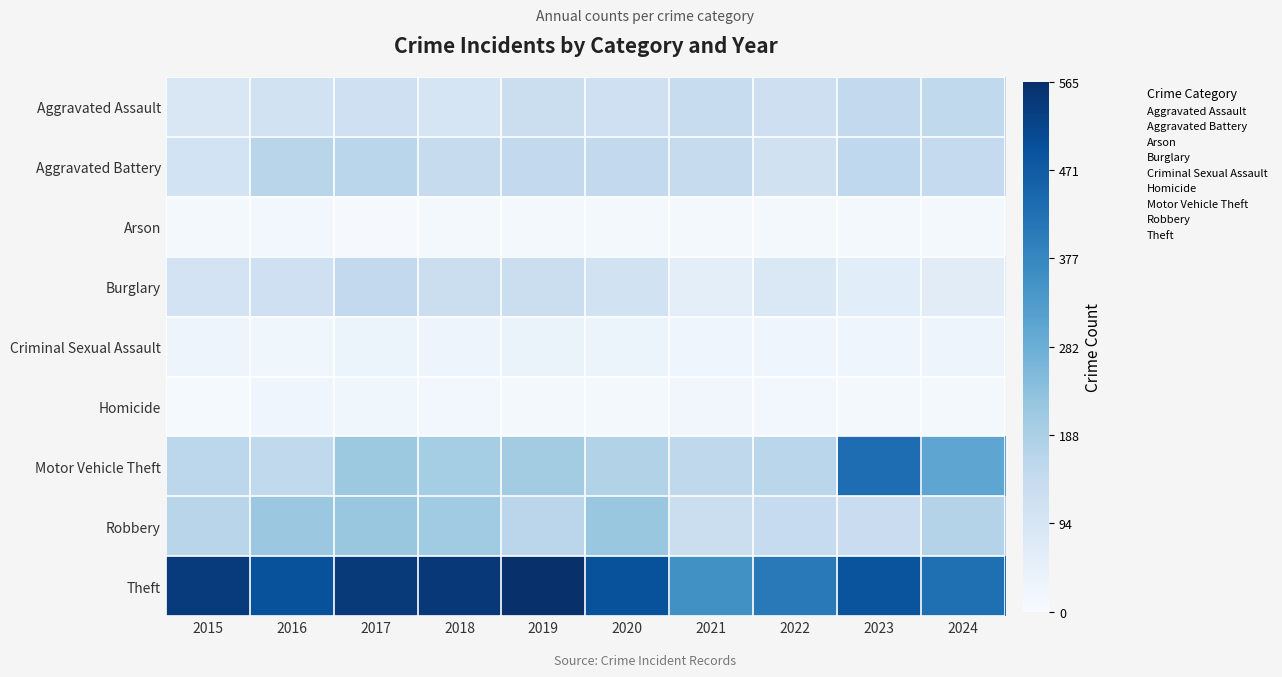

What is the maximum value shown in the chart?

565